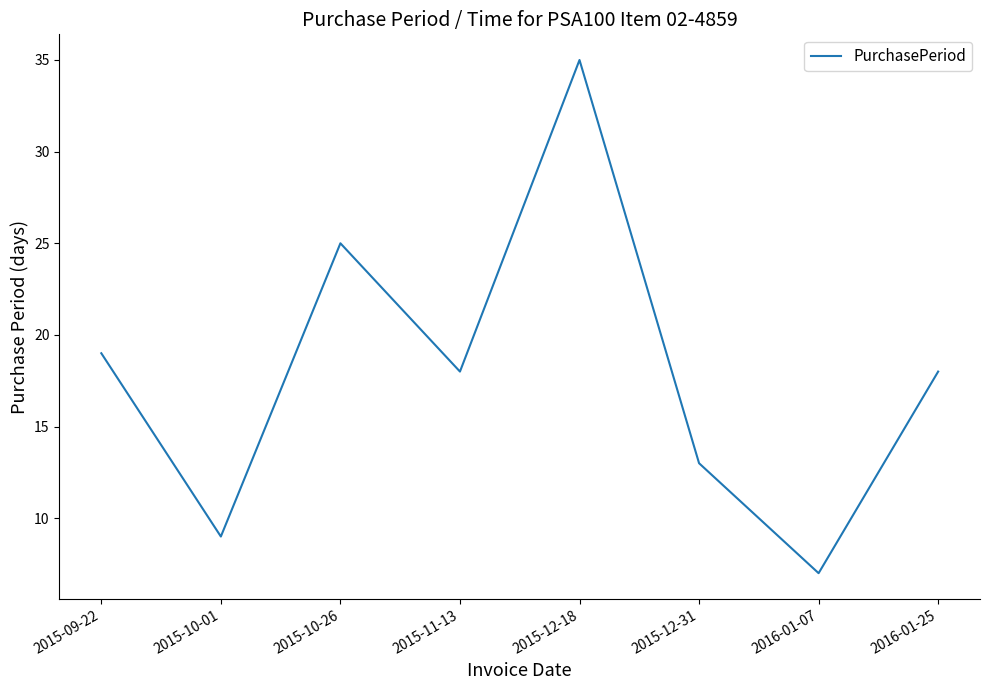

True or false: the data shows 26 at 2016-01-25.

False